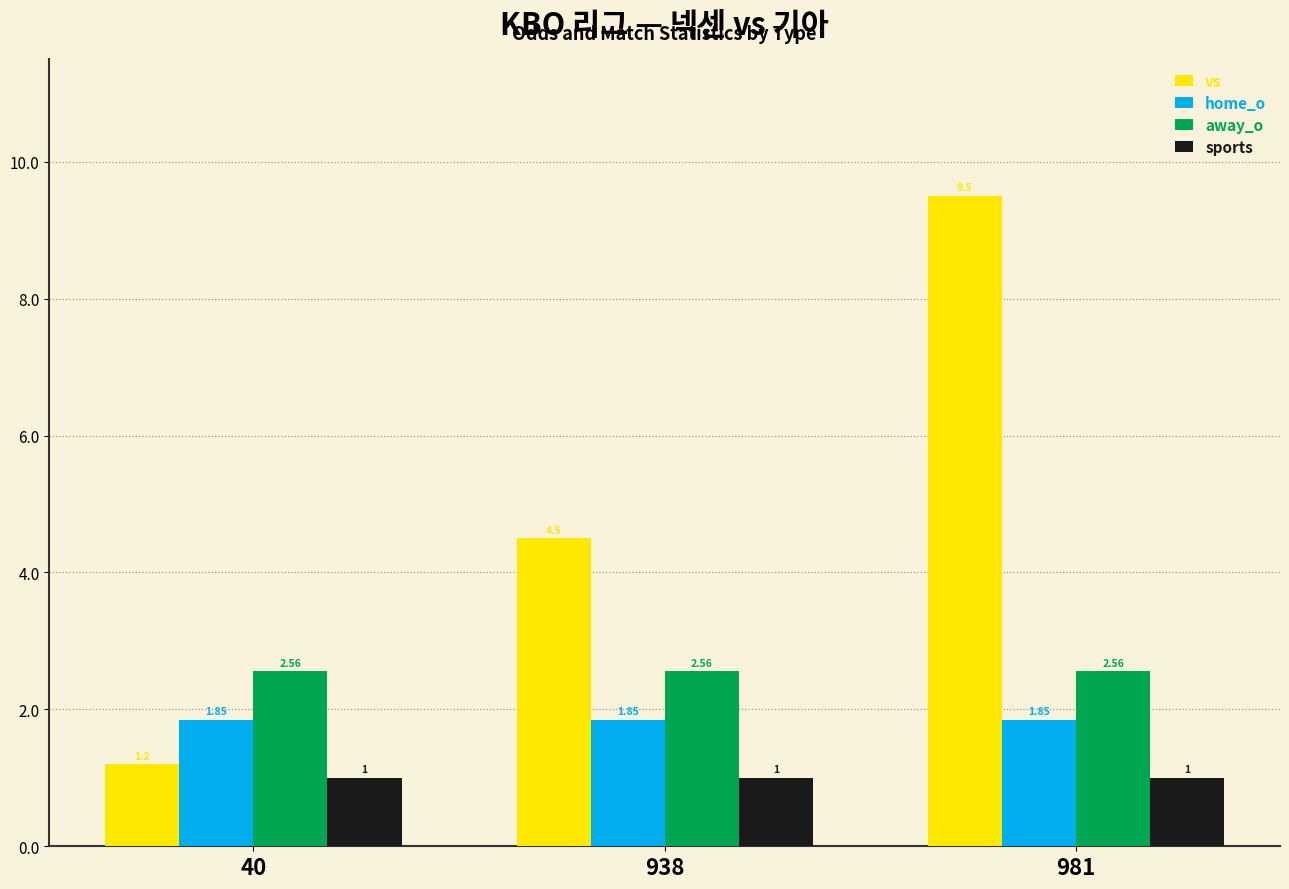

Rank the series by their average value, from highest to lowest.

vs, away_o, home_o, sports